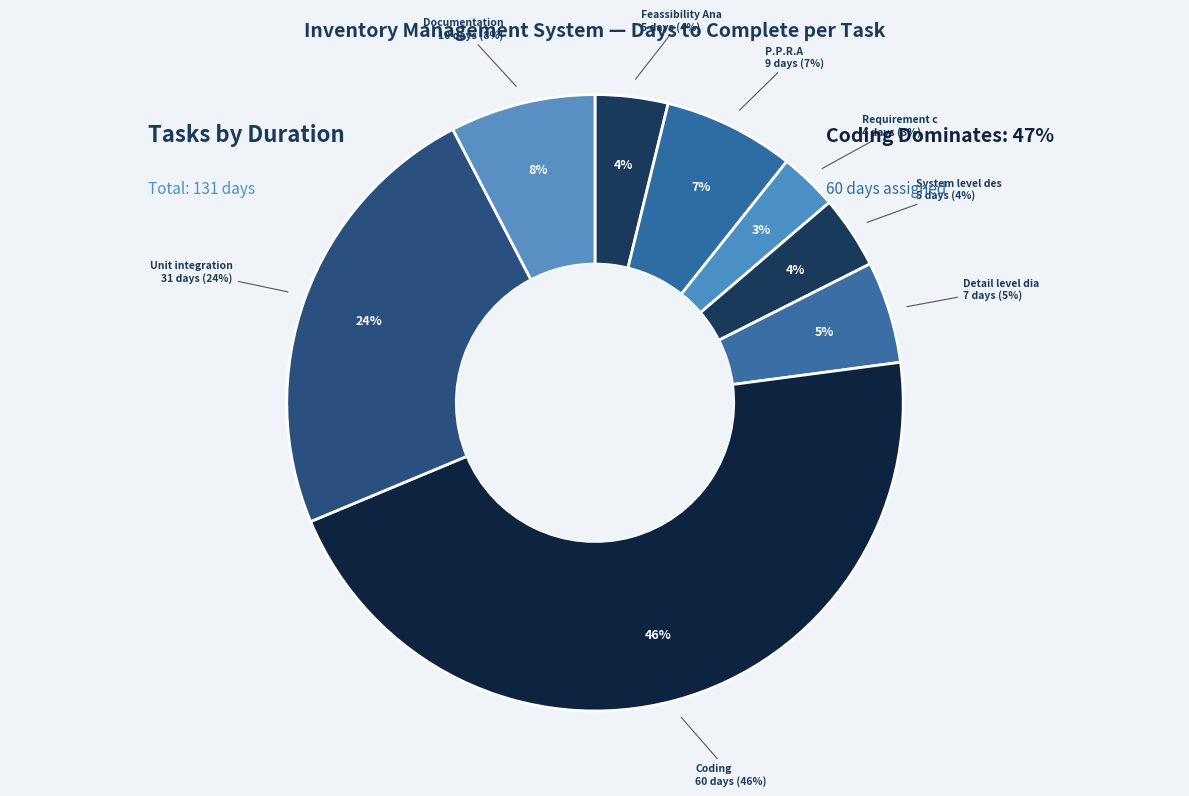

Which slice is the largest?

Coding